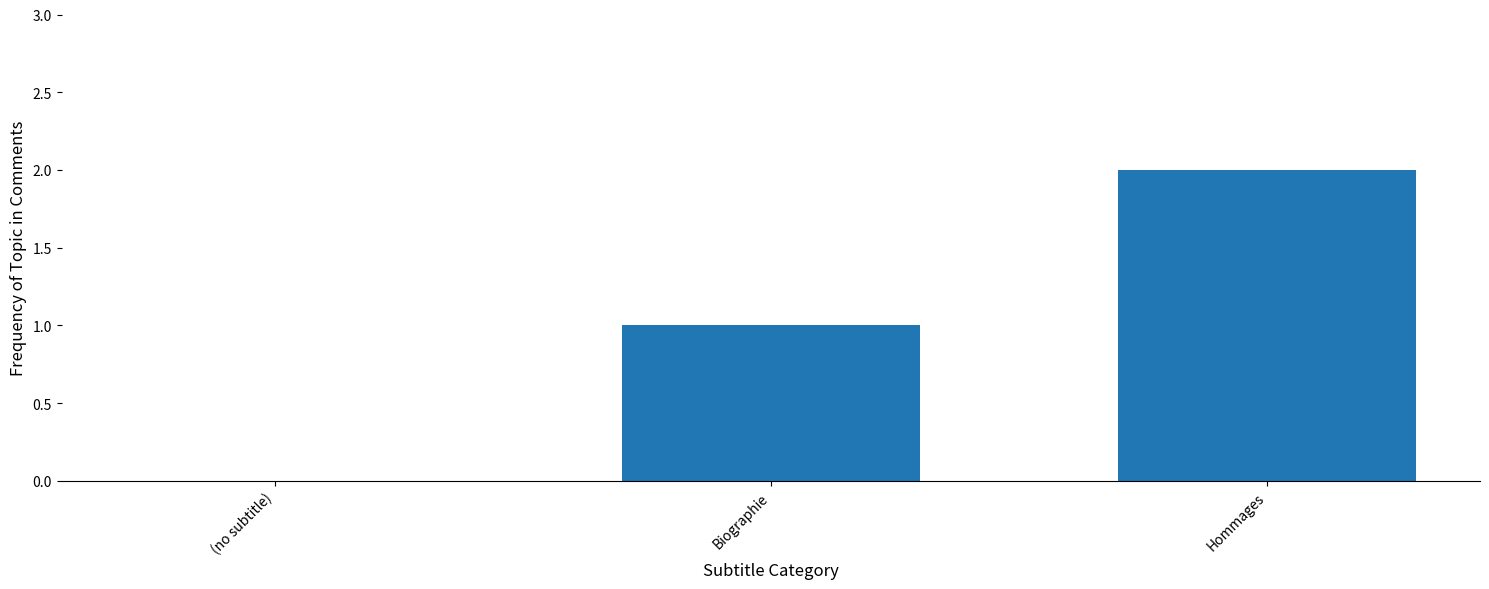

Where is the data nearest to the value 1?

Biographie